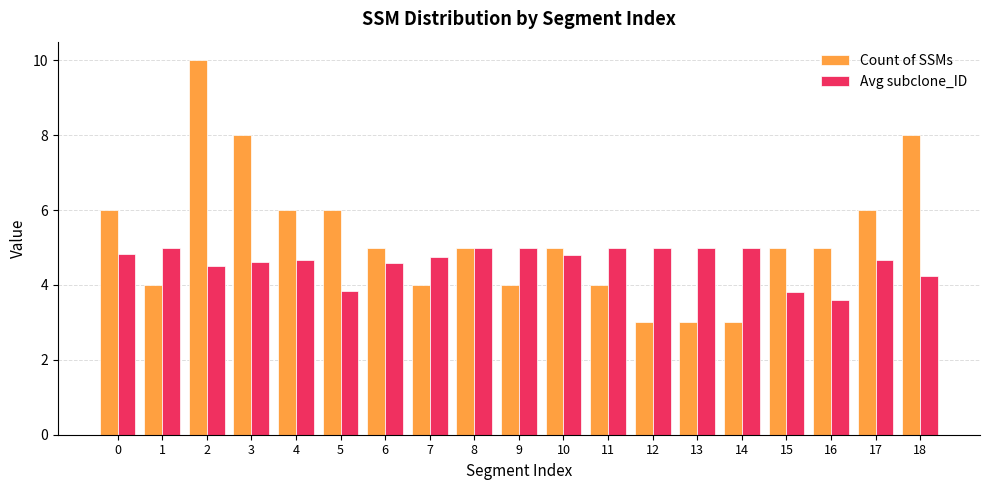

What is the sum of the Count of SSMs values at 4 and 14?

9.0